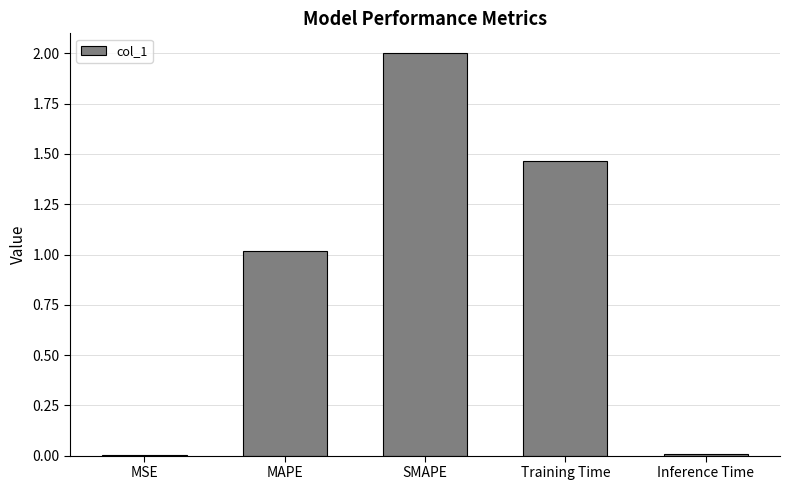

What is the sum of all values?

4.5